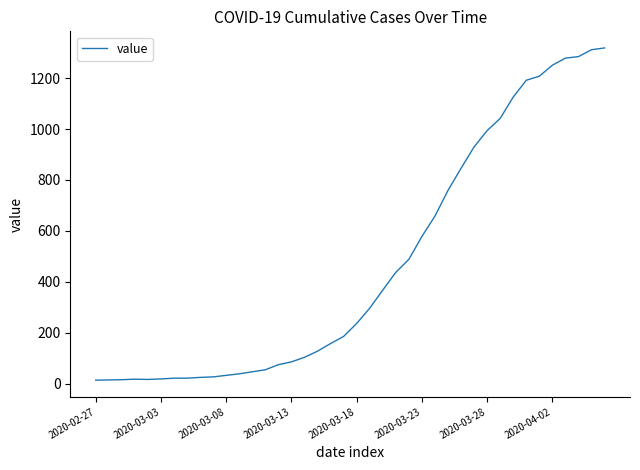

What is the greatest value displayed?

1319